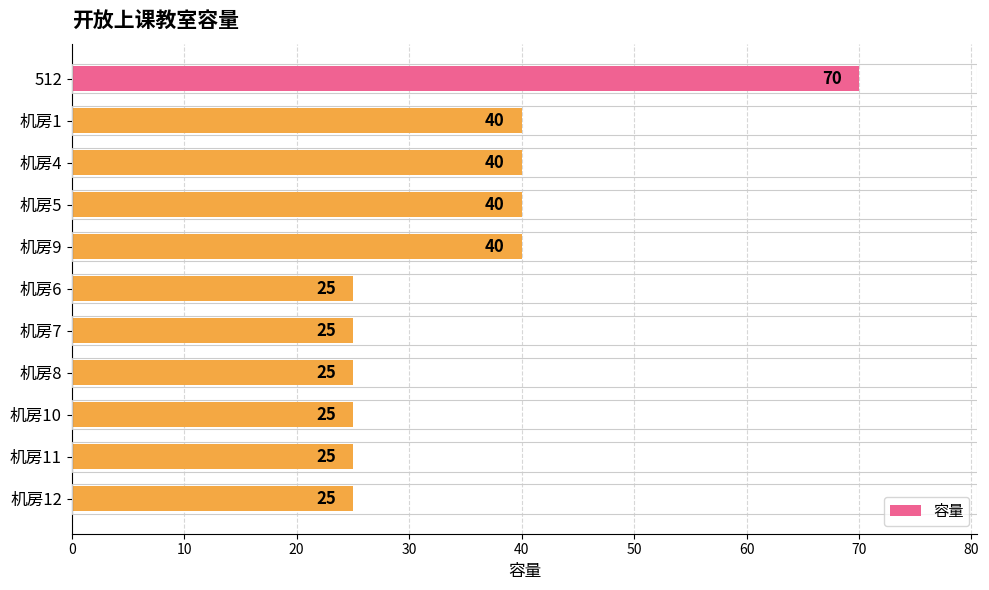

Does the chart contain any negative values?

No